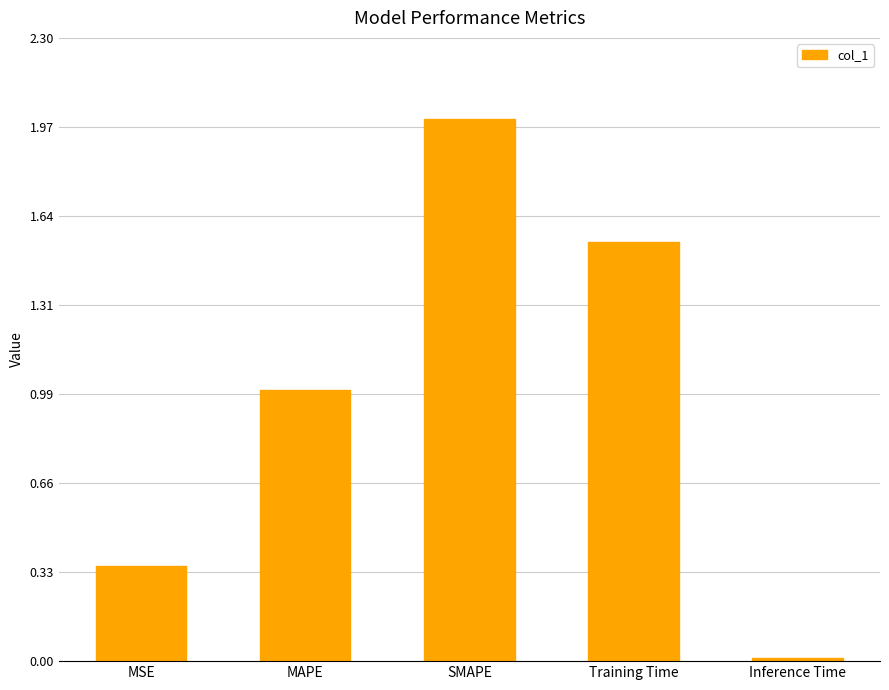

How many data points are above 1?

3